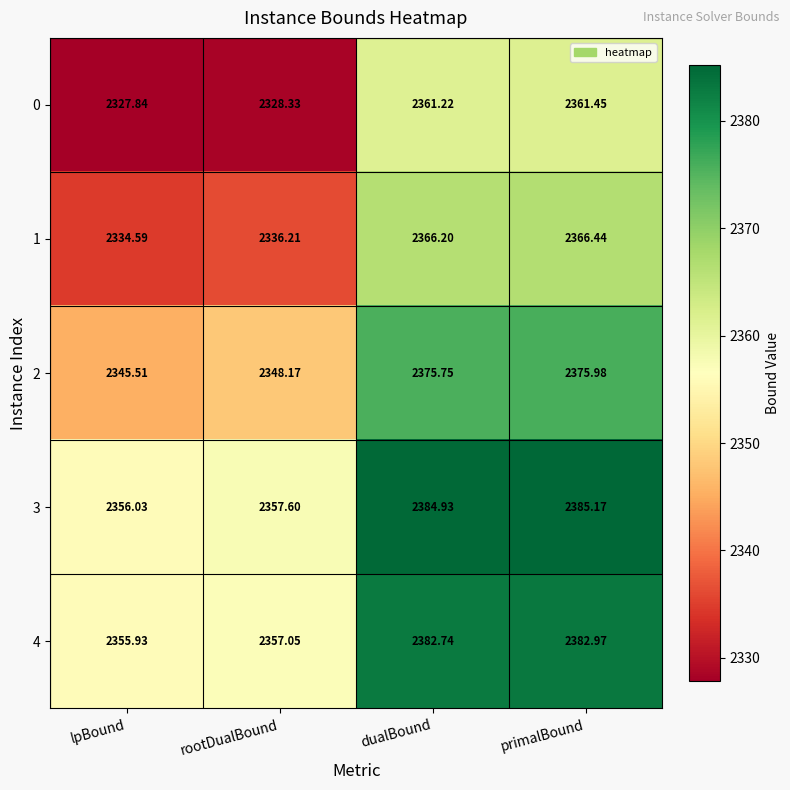

At which category is the sum across all series the highest?

primalBound